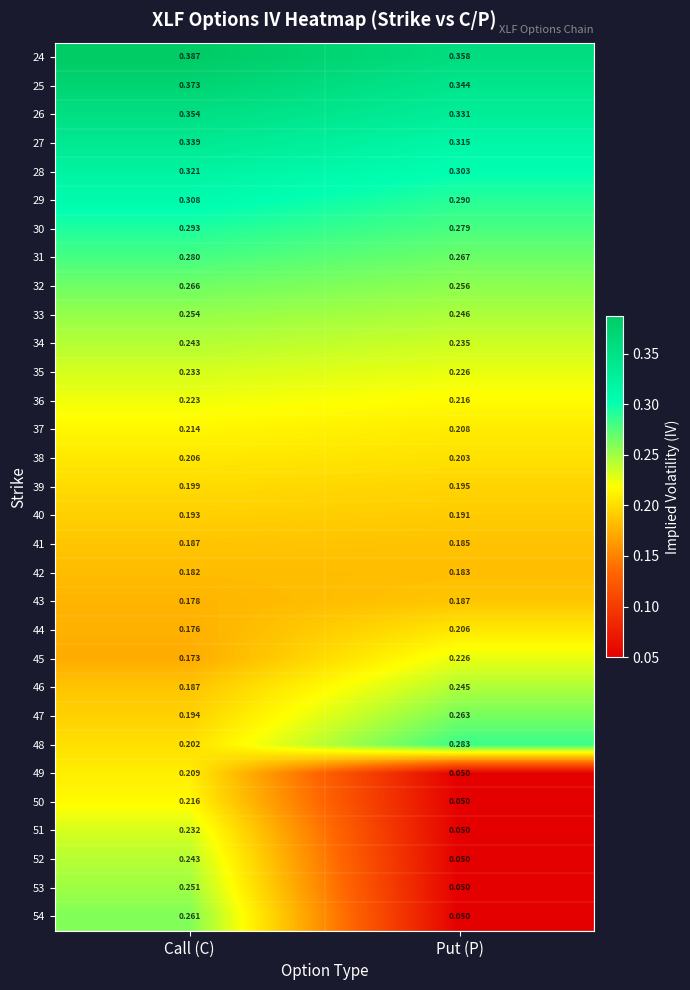

How many series are shown in this chart?

31